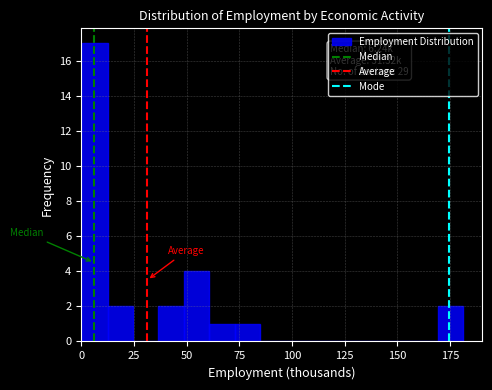

Around what value on the x-axis is the tallest bar? Give the approximate position of its centre, as read against the axis.

5